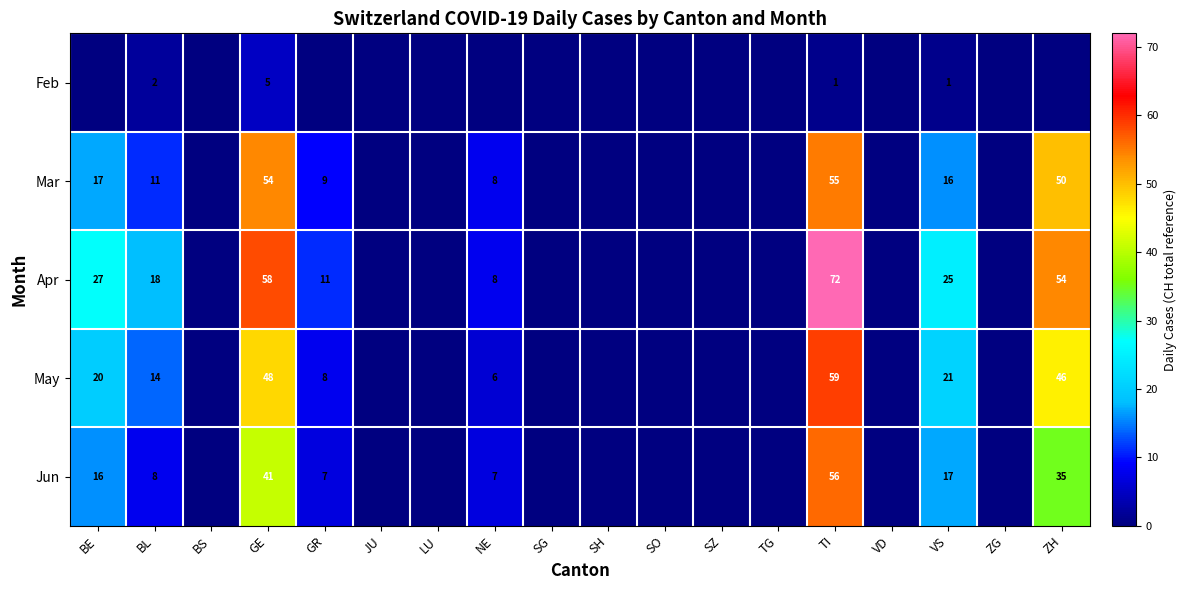

The Apr series shows 29 at BL. True or false?

False